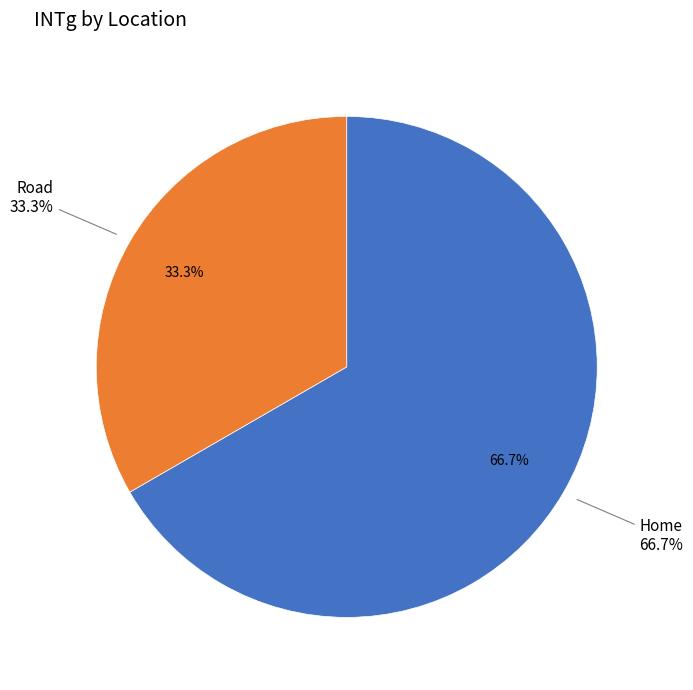

What is the ratio of the value at Road to the value at Home?

0.5